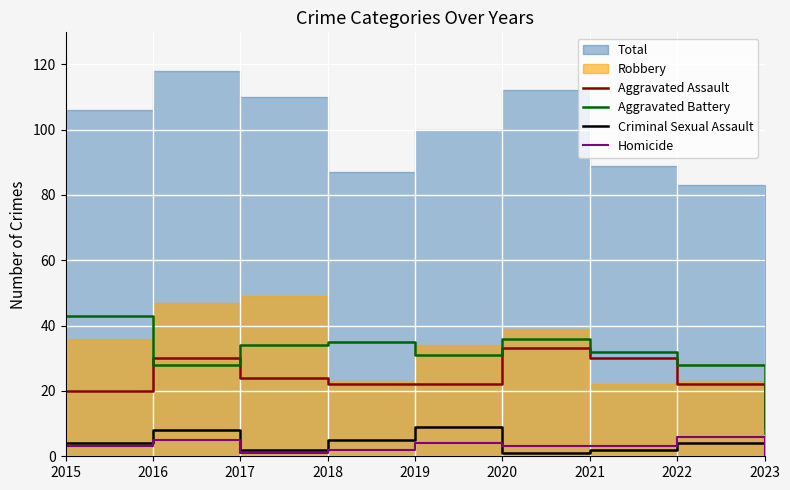

Is the value of Aggravated Battery at 2016 greater than the value of Aggravated Assault at 2017?

Yes